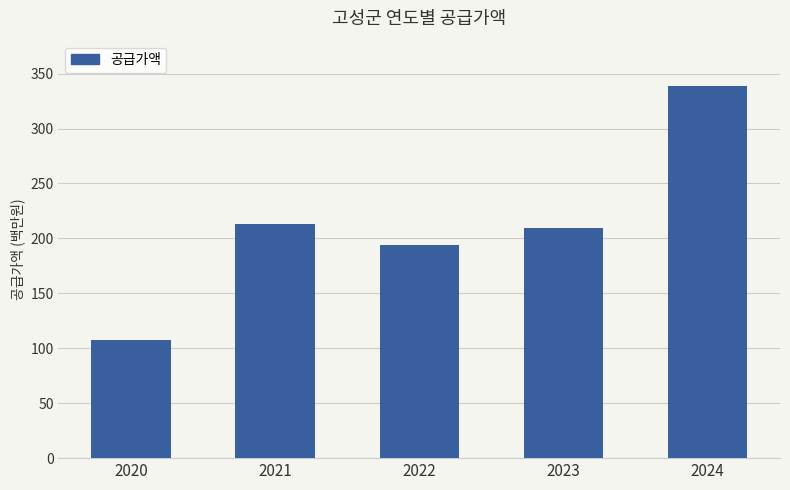

Reading left to right, list all the values displayed in this chart.

2020=107505000	2021=213145000	2022=194215000	2023=209620000	2024=338535000